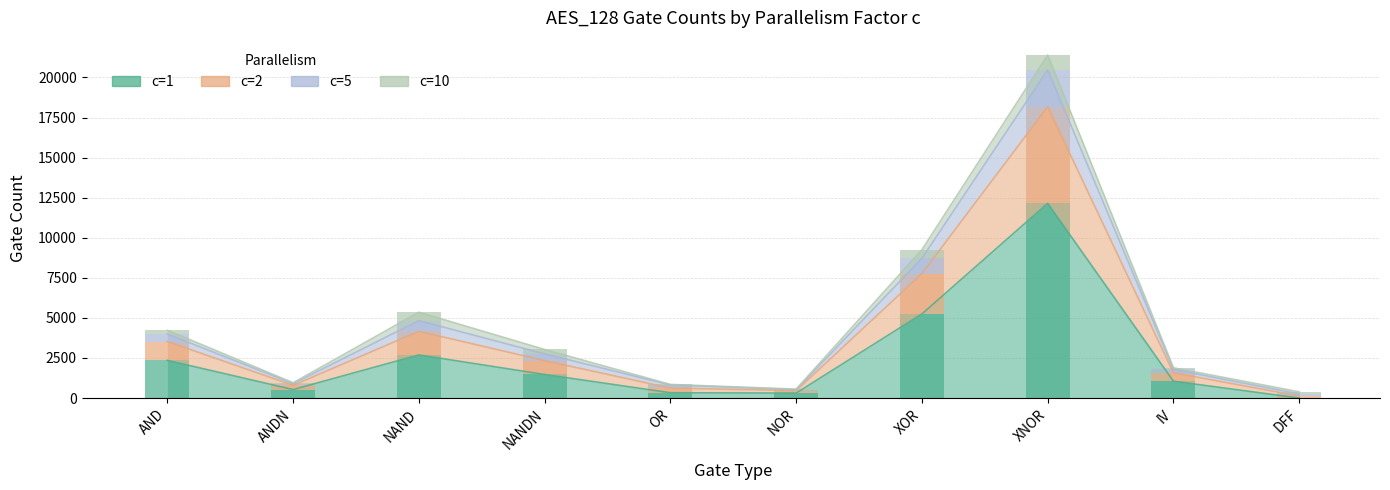

Reading left to right, what are all the values shown in this chart?

c=1: 2350	530	2690	1470	330	310	5248	12146	1050	0
c=2: 1175	265	1473	863	293	155	2517	6032	525	129
c=5: 470	106	666	422	194	62	952	2290	210	129
c=10: 235	53	525	275	33	31	540	933	105	129